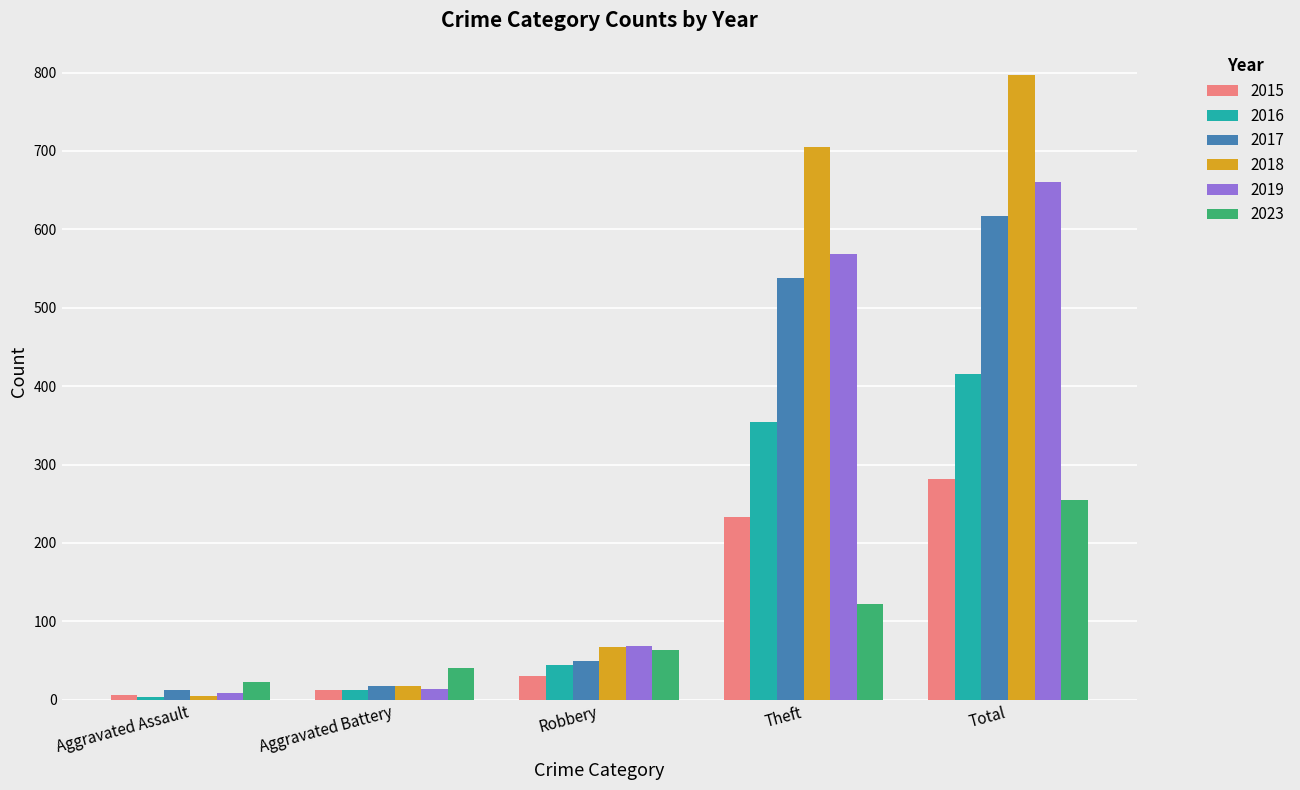

List the series in order of their peak value, lowest first.

2023, 2015, 2016, 2017, 2019, 2018